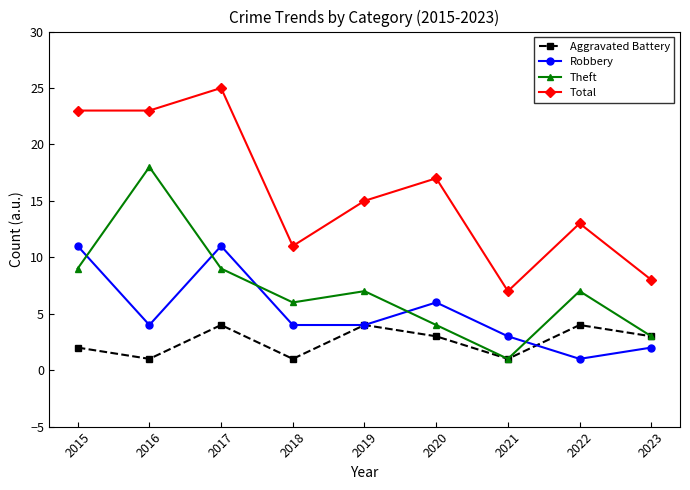

Does the chart have visible grid lines?

No